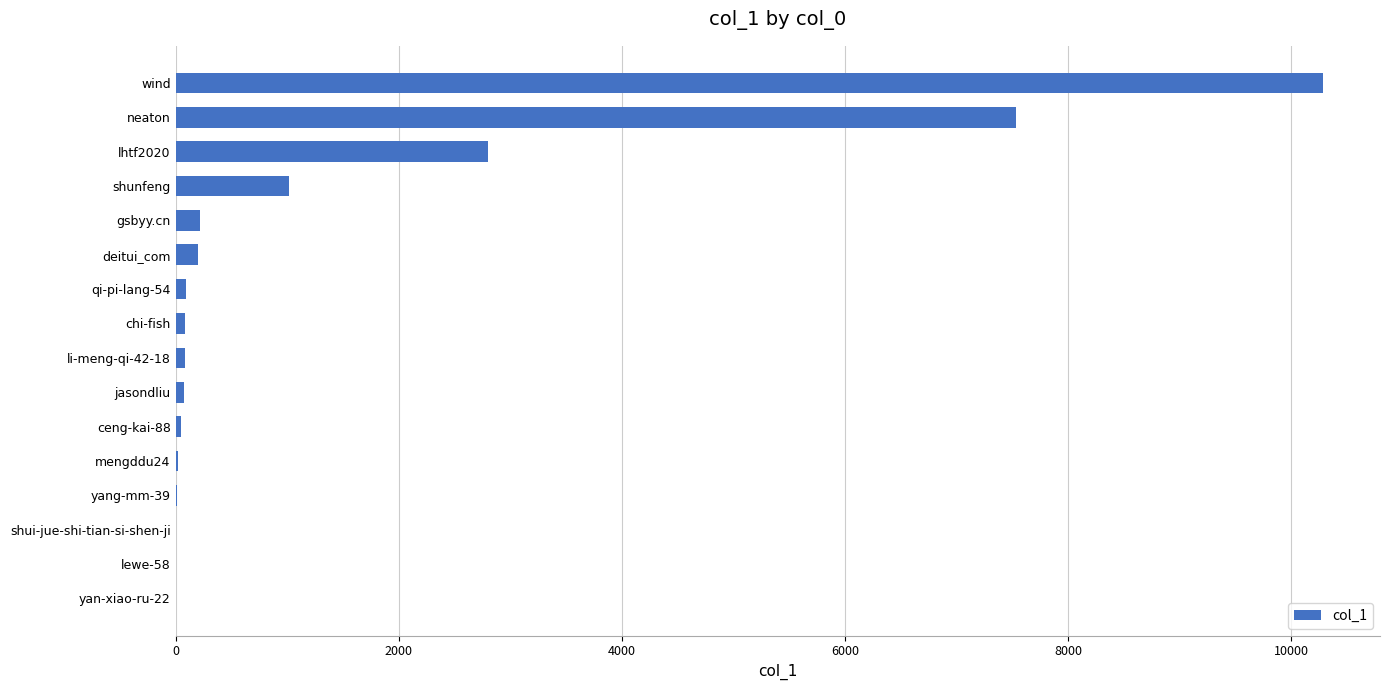

Is it true that the value at lhtf2020 is 2796?

True